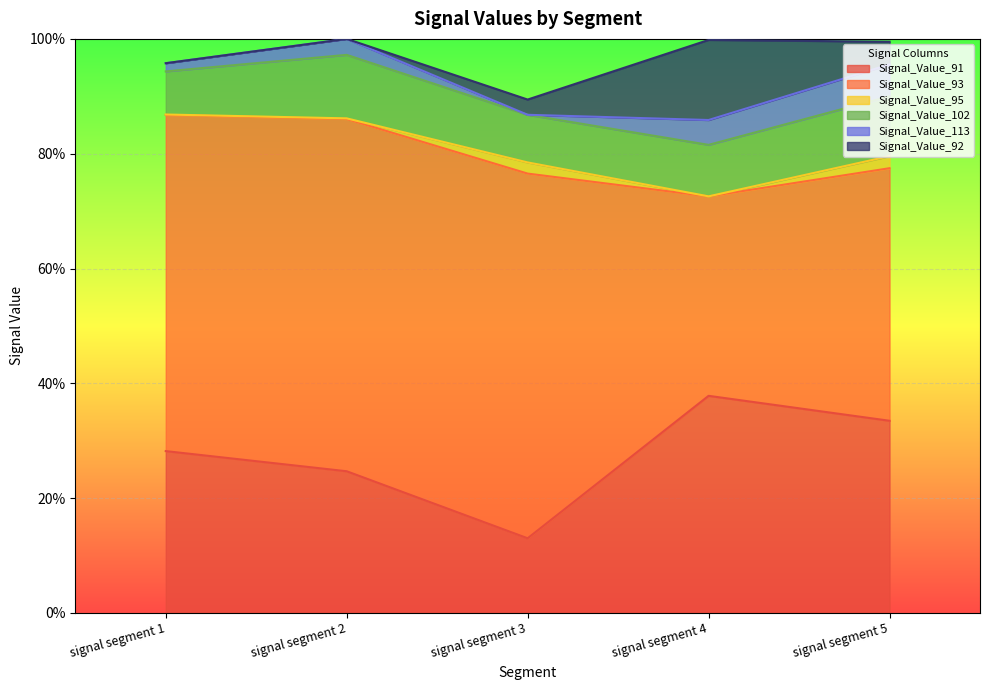

What are all the series names shown in the legend?

Signal_Value_91, Signal_Value_93, Signal_Value_95, Signal_Value_102, Signal_Value_113, Signal_Value_92